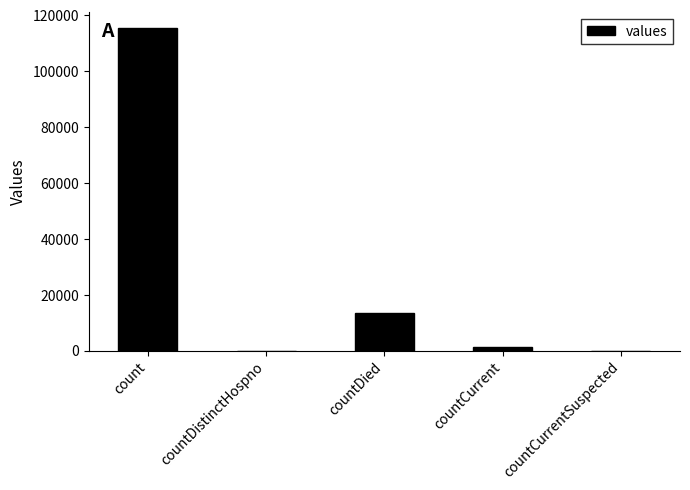

Reading left to right, what are all the values shown in this chart?

115379	0	13343	1383	0